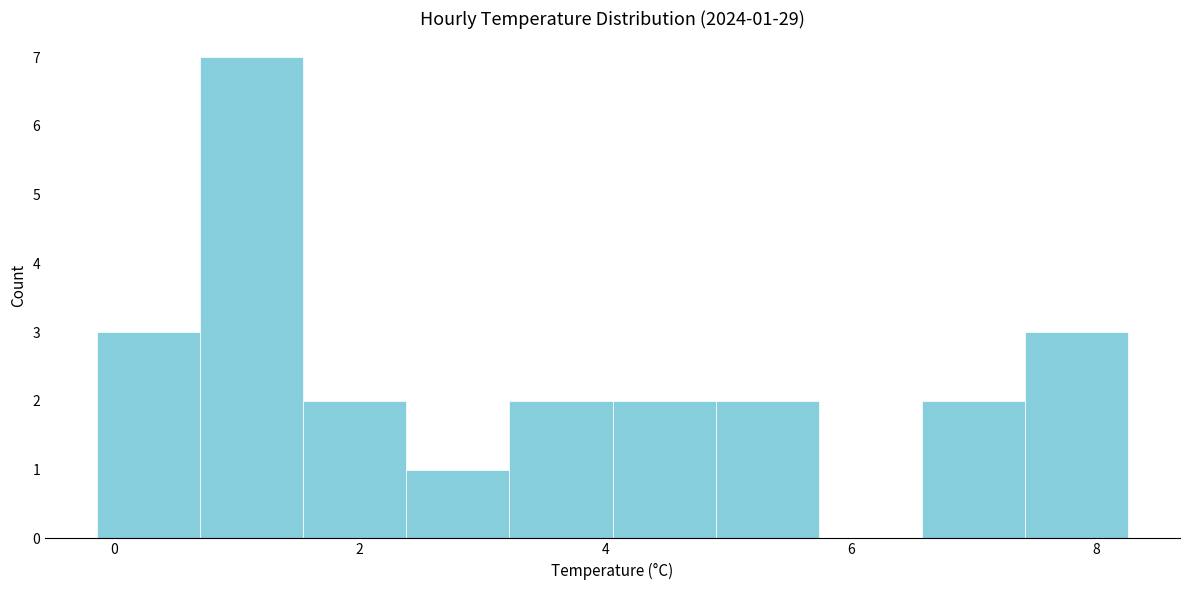

Over which range of the x-axis is the bar tallest?

0.6 to 1.6